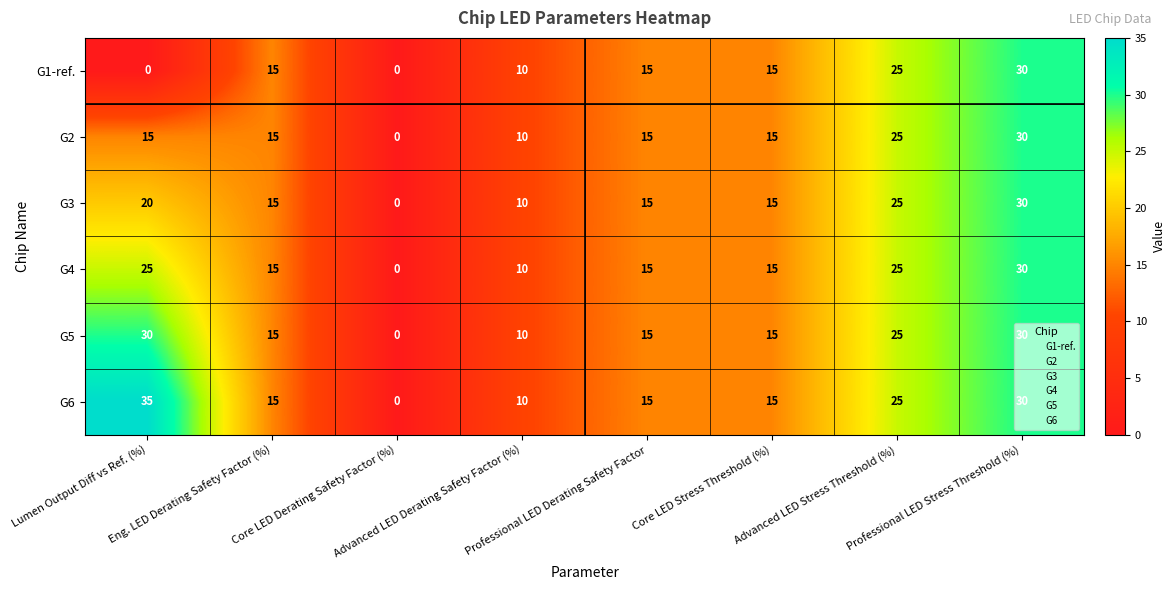

Count the G3 values in the range 15 to 25.

5